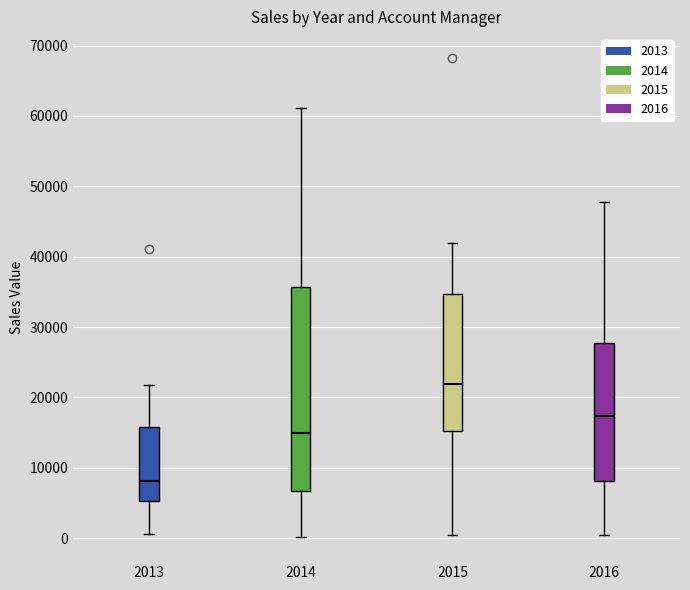

Reading left to right, transcribe this box plot: for each box, give where its median line is, the range the box spans, and where its two whiskers end, as read against the y-axis. The values are not printed on the chart, so give them approximately, as read against the axis.

2013: median 8000, box 5000 to 16000, whiskers 1000 to 22000
2014: median 15000, box 7000 to 36000, whiskers 0 to 61000
2015: median 22000, box 15000 to 35000, whiskers 0 to 42000
2016: median 17000, box 8000 to 28000, whiskers 0 to 48000